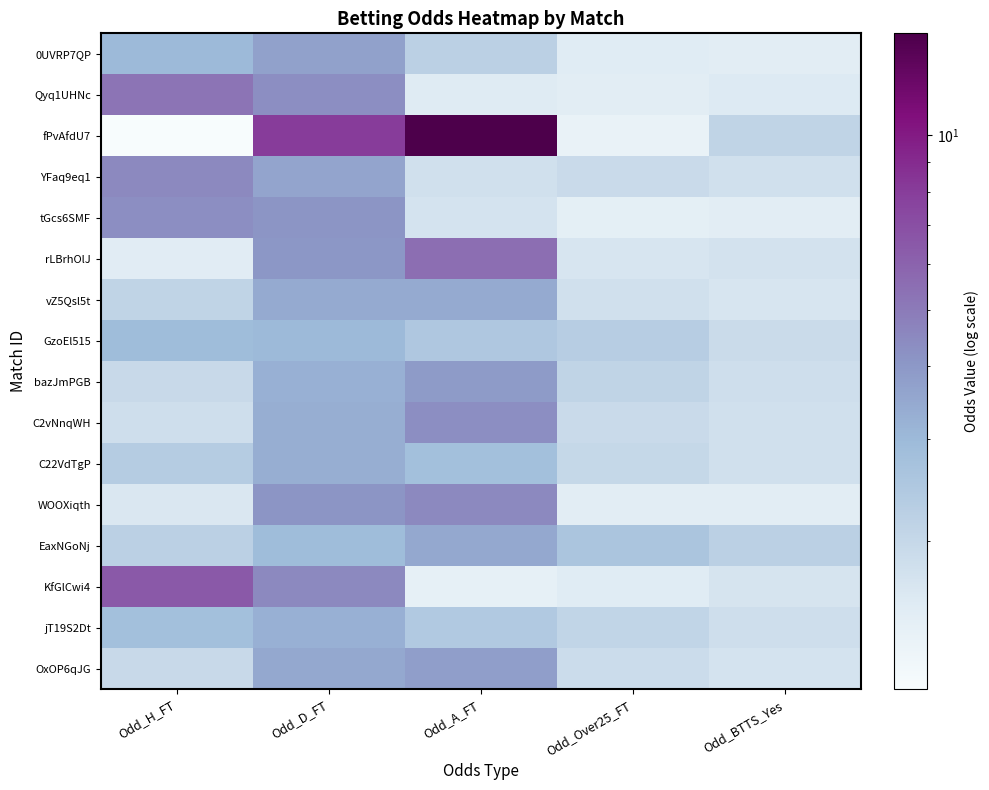

Which series has the widest spread of values?

fPvAfdU7